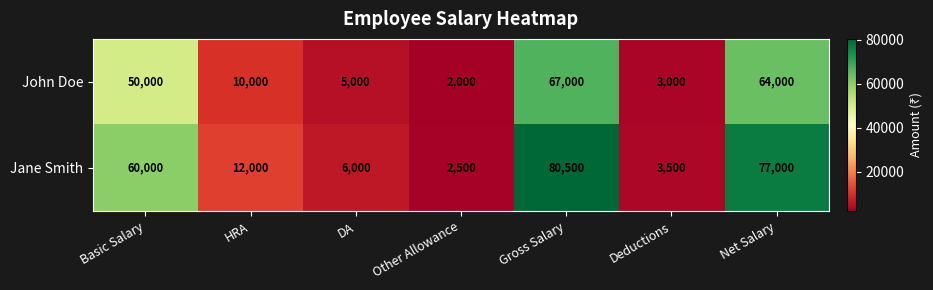

At which category is the sum across all series the highest?

Gross Salary